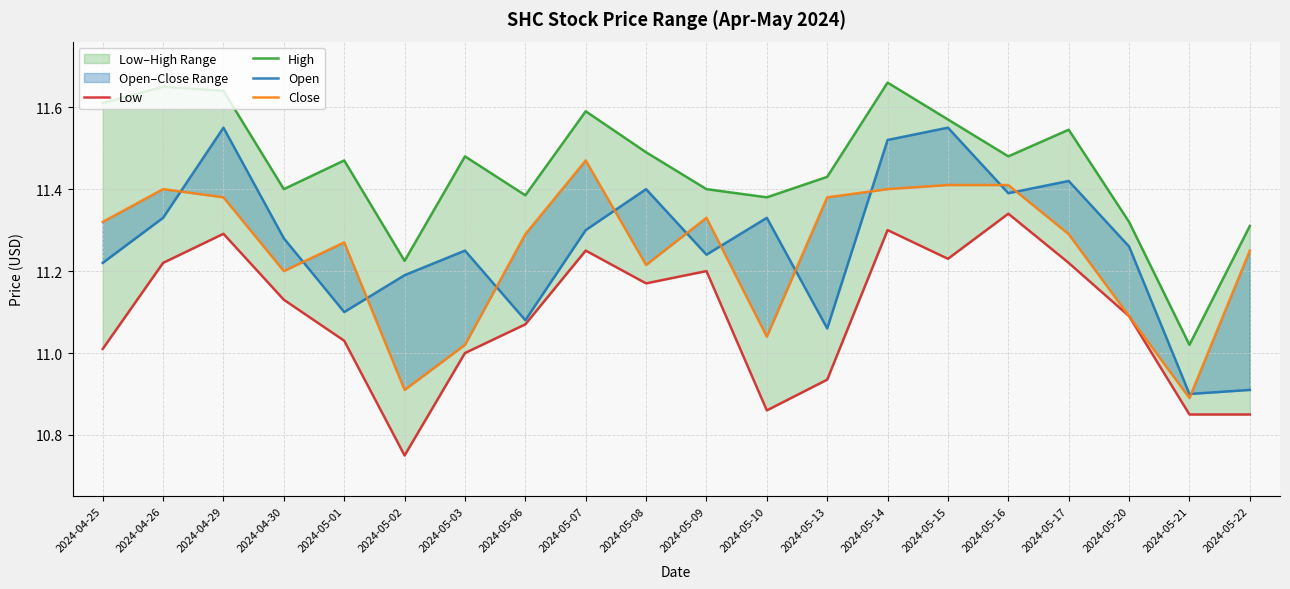

How many categories are shown in the chart?

20